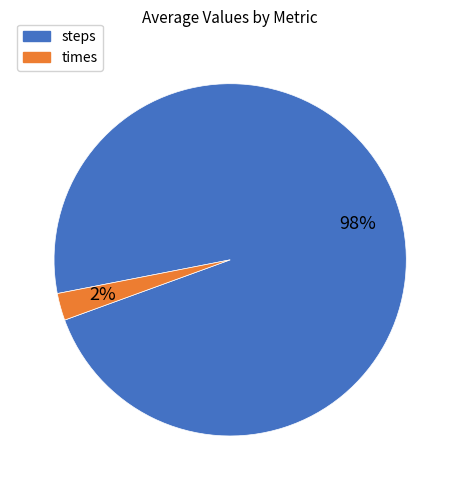

To the nearest percent, what is the average slice percentage?

50%